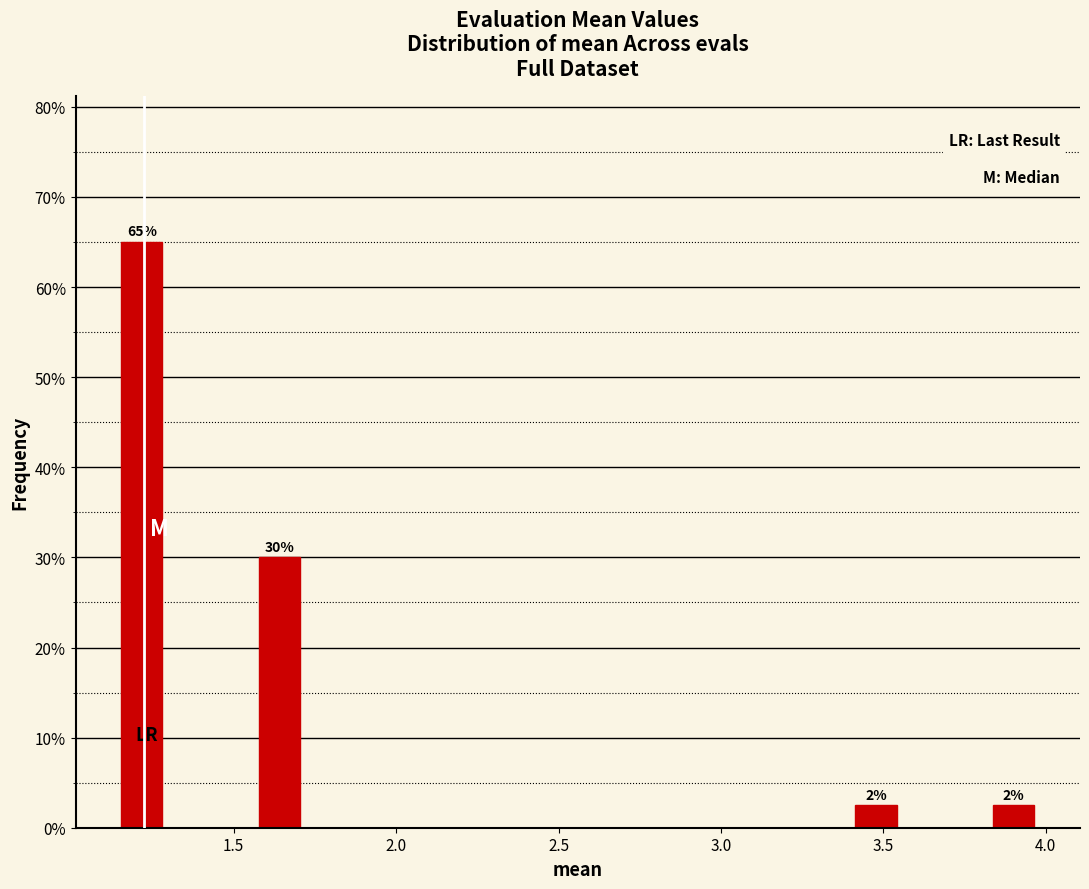

Around what value on the x-axis is the tallest bar? Give the approximate position of its centre, as read against the axis.

1.20